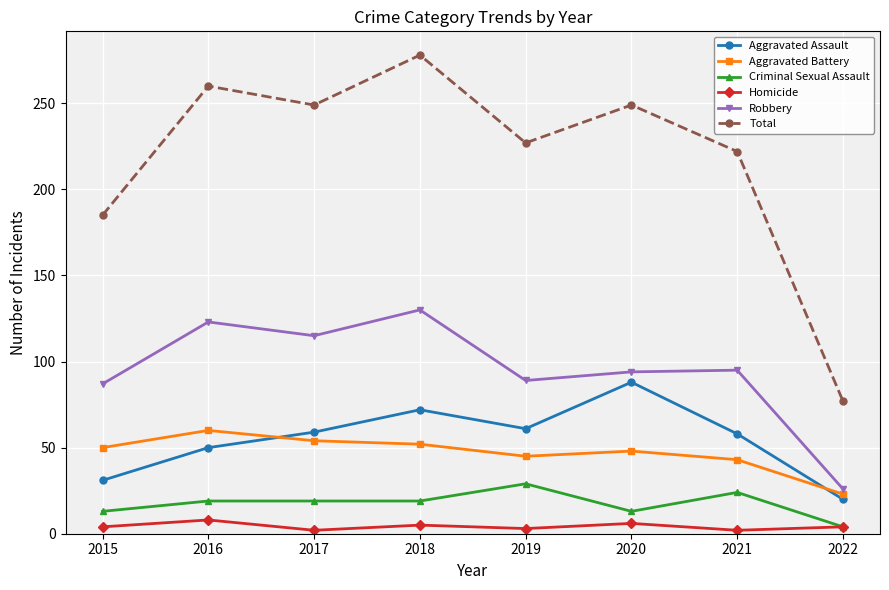

What is the difference between the maximum and second lowest values in the Criminal Sexual Assault series?

16